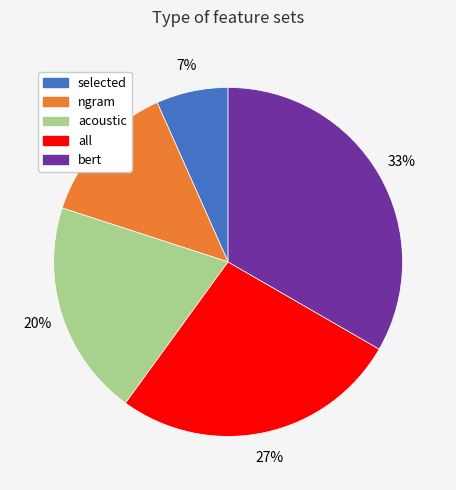

Which has a higher value, bert or ngram?

bert